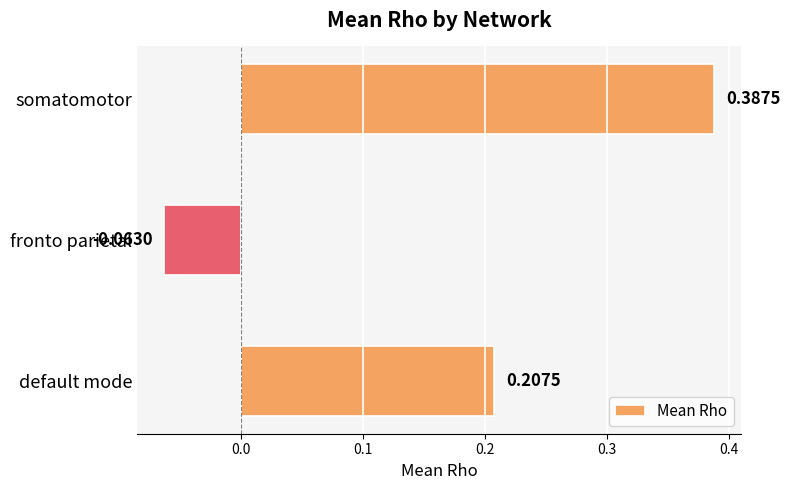

Where is the data nearest to the value 0?

fronto parietal